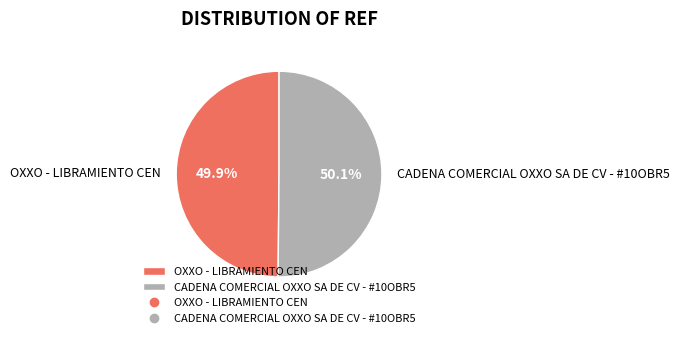

Combined, what portion of the pie is CADENA COMERCIAL OXXO SA DE CV - #10OBR5 and OXXO - LIBRAMIENTO CEN?

100.0%